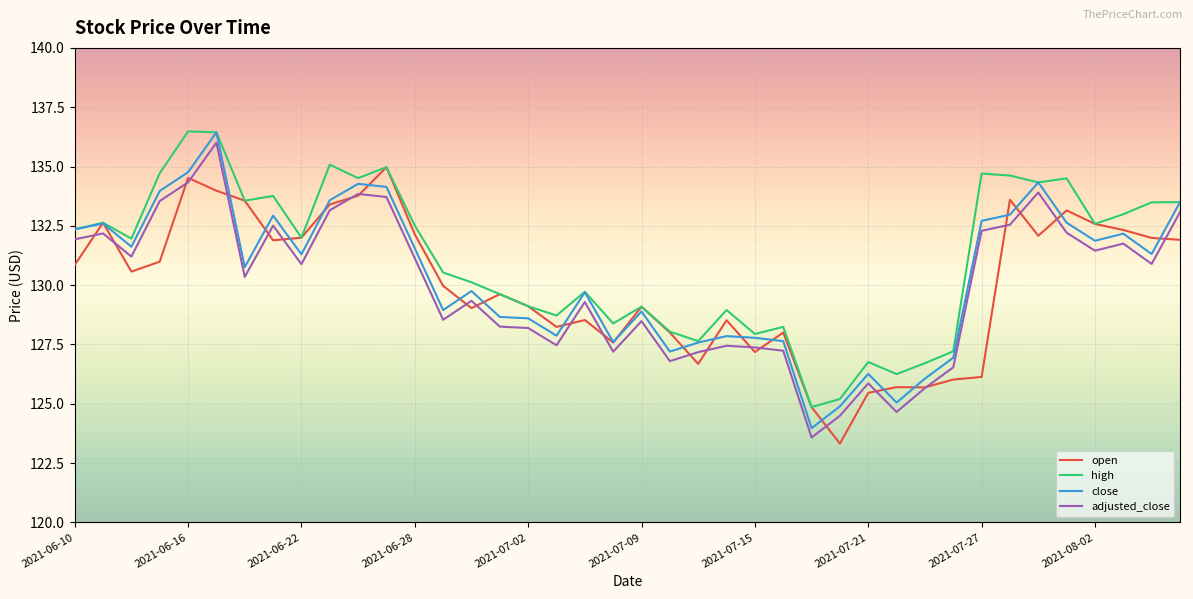

What is the greatest value displayed?

136.5